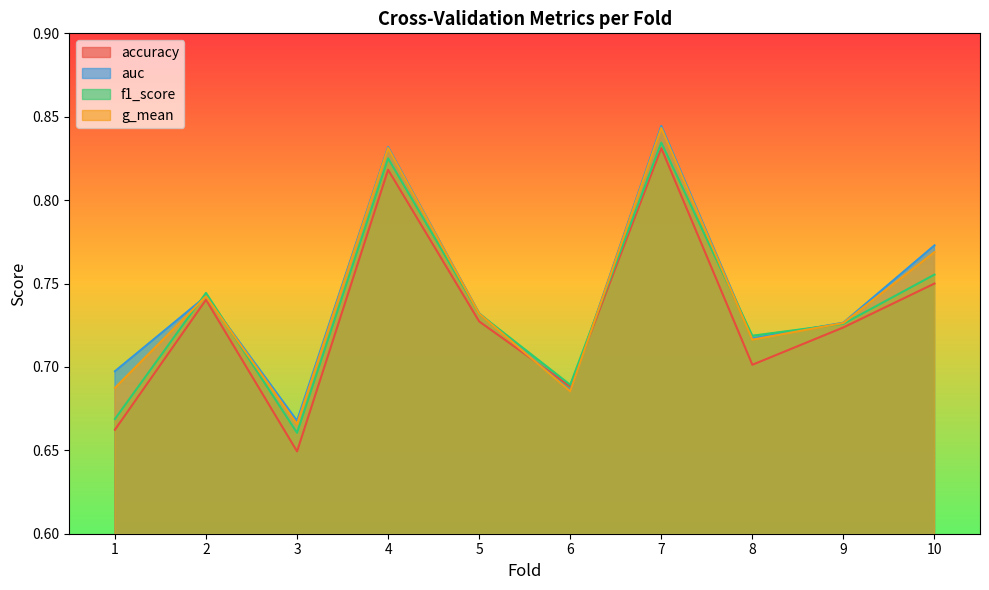

At how many categories does at least one series exceed 0?

10